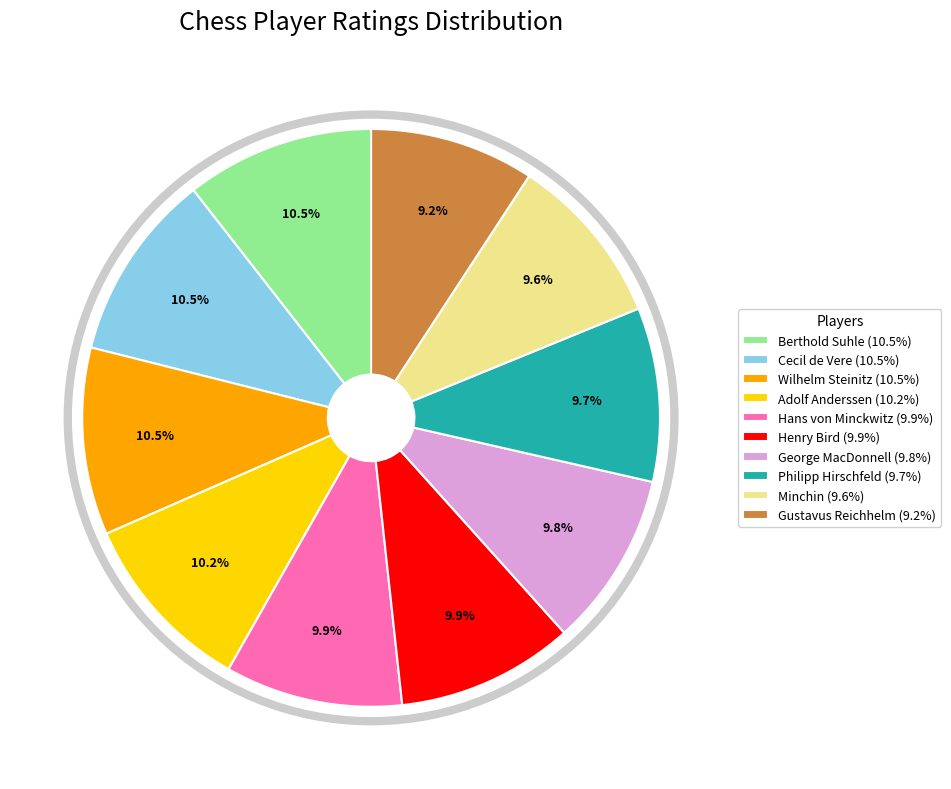

Is it true that Henry Bird is 1% of the pie?

False